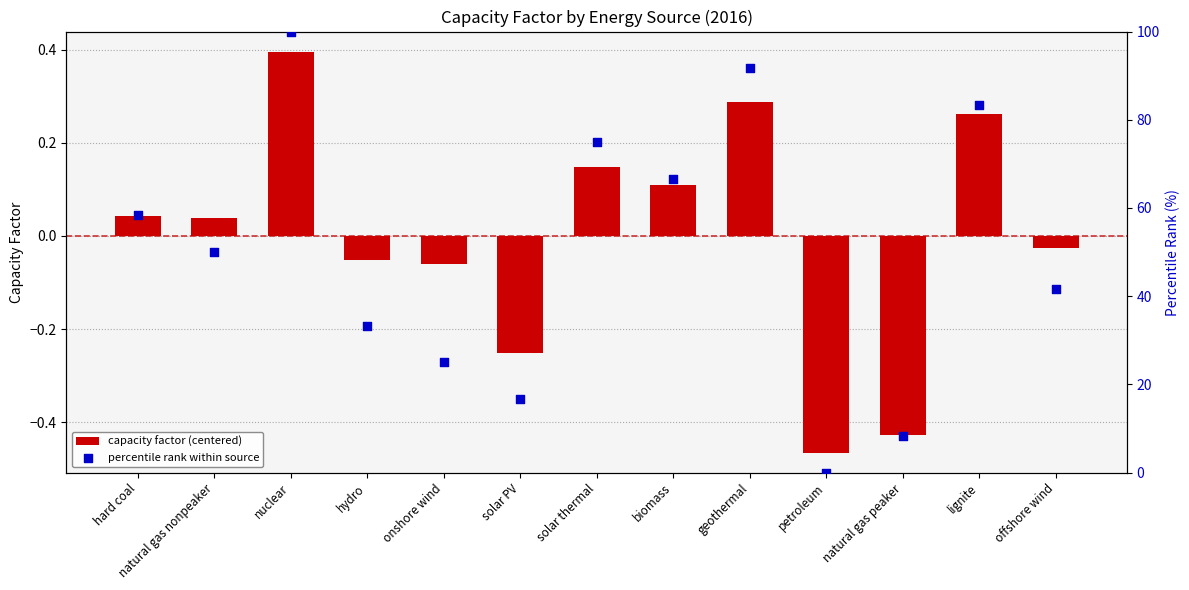

At which category is the sum across all series the highest?

nuclear